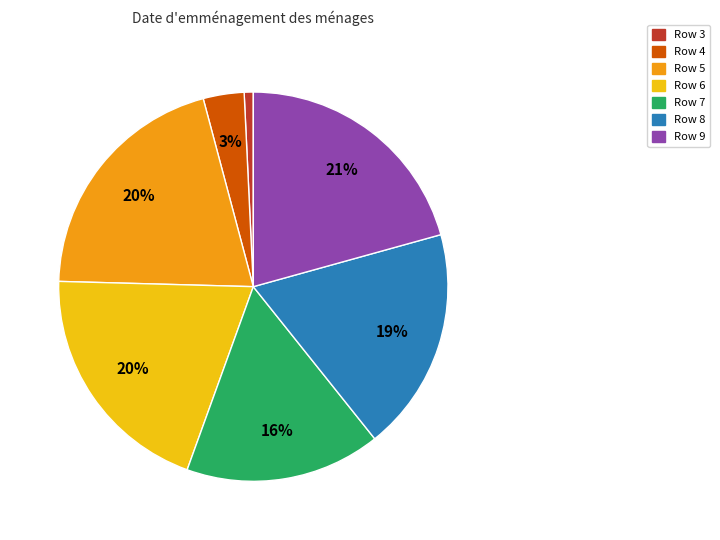

How many segments does this pie chart have?

7